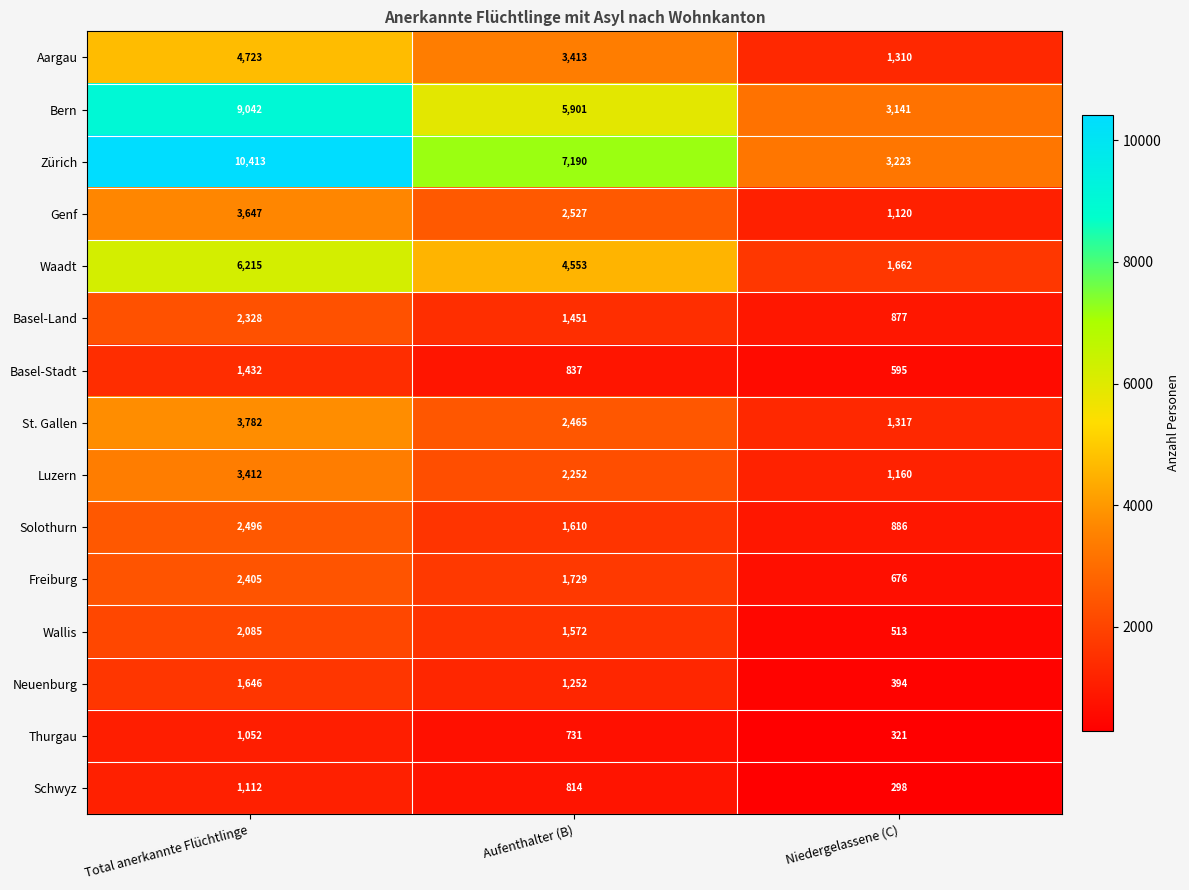

Rank the series at Total anerkannte Flüchtlinge from lowest to highest value.

Thurgau, Schwyz, Basel-Stadt, Neuenburg, Wallis, Basel-Land, Freiburg, Solothurn, Luzern, Genf, St. Gallen, Aargau, Waadt, Bern, Zürich